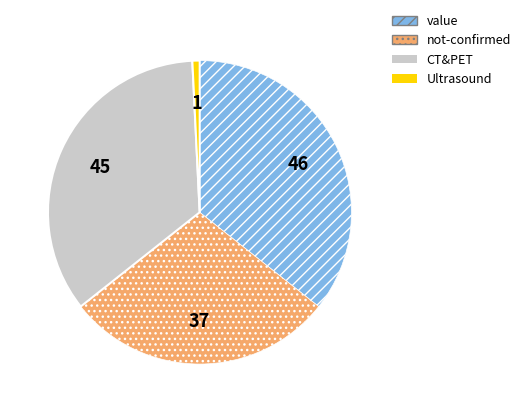

Is there any slice that represents more than half of the pie?

No